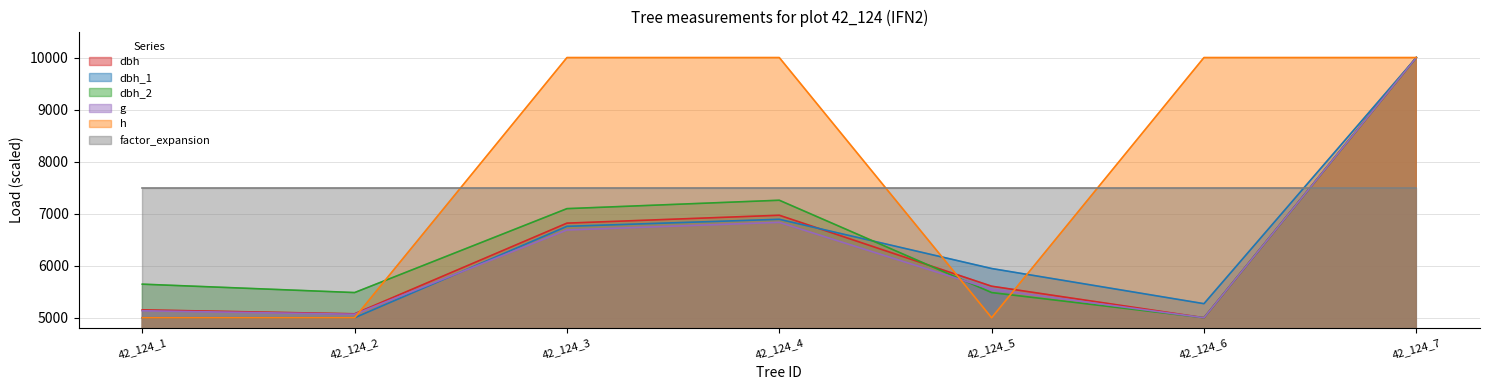

Is the value of dbh_2 at 42_124_1 greater than the value of dbh_1 at 42_124_5?

No